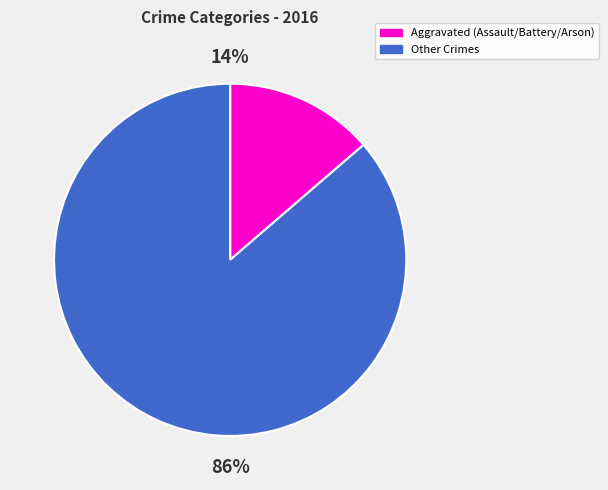

Count the number of slices in the pie.

2